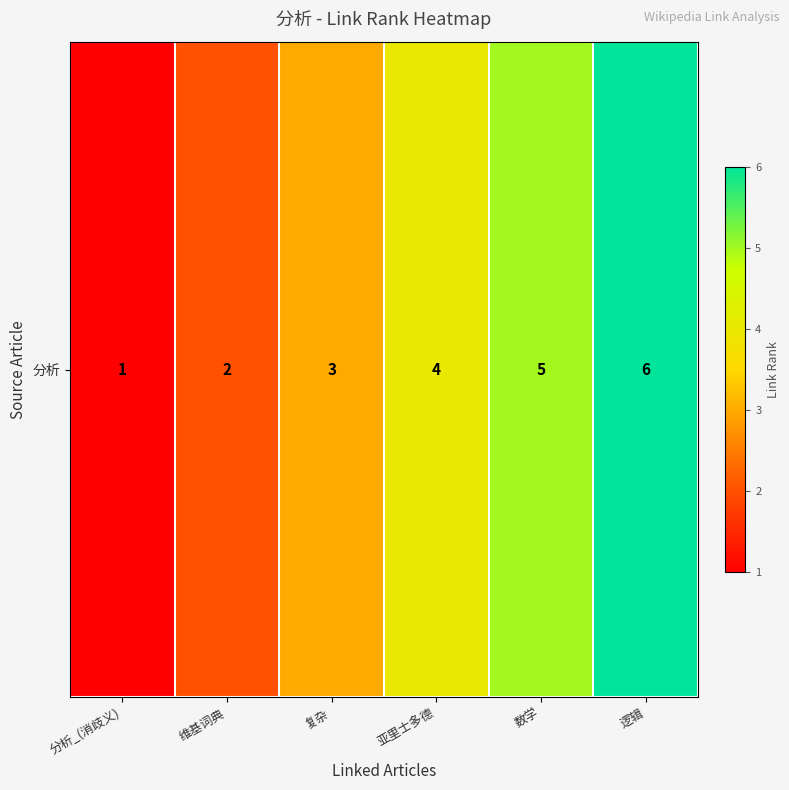

The chart shows a value of 4 at 逻辑. True or false?

False